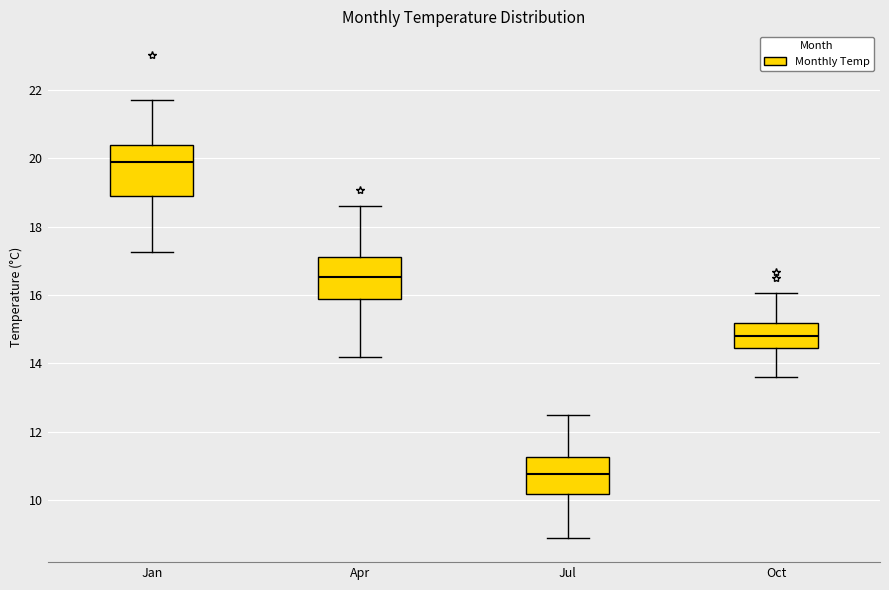

Reading left to right, transcribe this box plot: for each box, give where its median line is, the range the box spans, and where its two whiskers end, as read against the y-axis. The values are not printed on the chart, so give them approximately, as read against the axis.

Jan: median 19.8, box 19.0 to 20.4, whiskers 17.2 to 21.8
Apr: median 16.6, box 15.8 to 17.2, whiskers 14.2 to 18.6
Jul: median 10.8, box 10.2 to 11.2, whiskers 9.0 to 12.6
Oct: median 14.8, box 14.4 to 15.2, whiskers 13.6 to 16.0